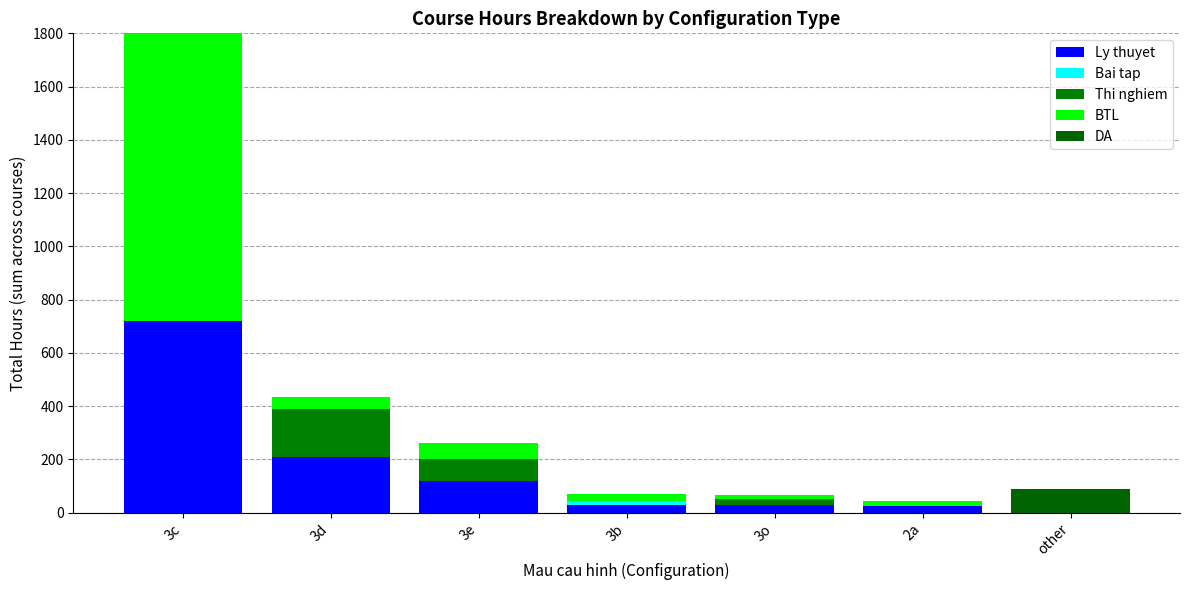

What is the label of the 5th bar from the left?

3o